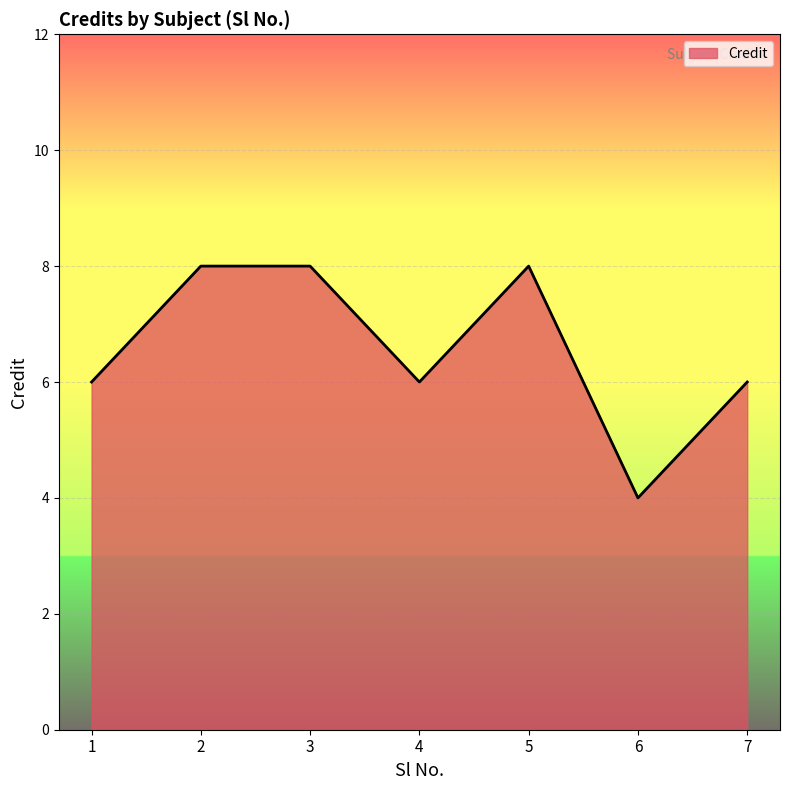

How many interior local valleys (lower than both neighbors) does the data have?

2